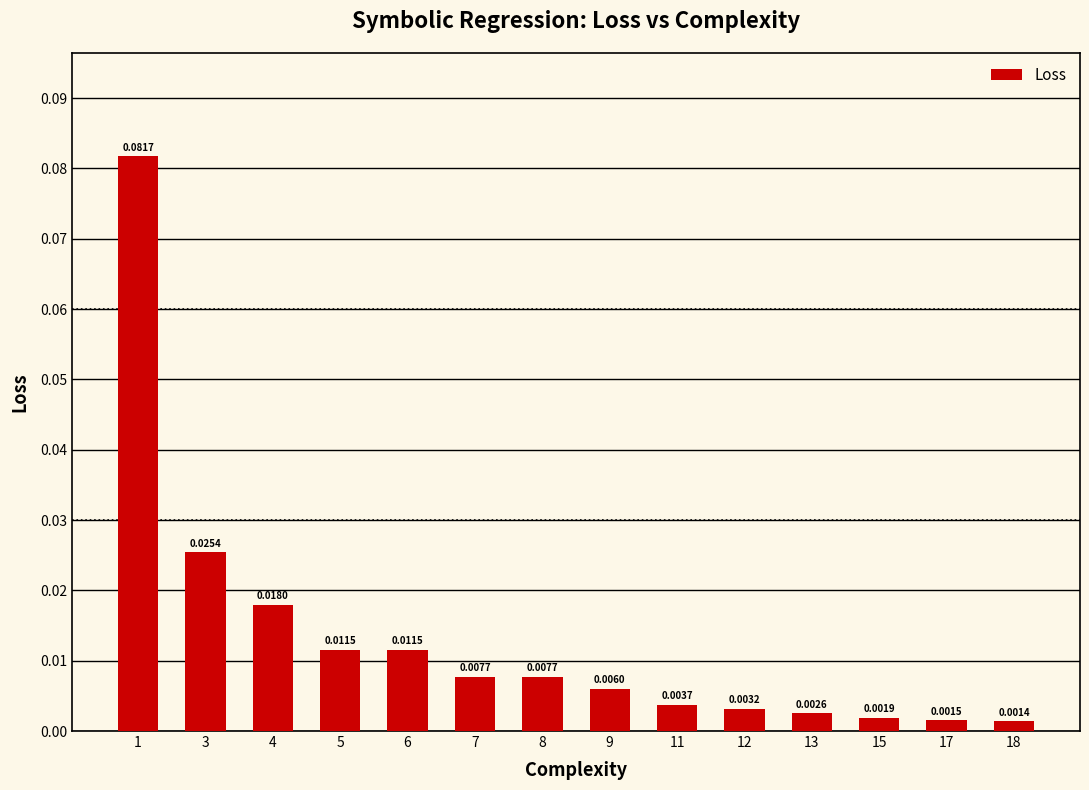

Are the bars grouped side by side (vs. stacked)?

No